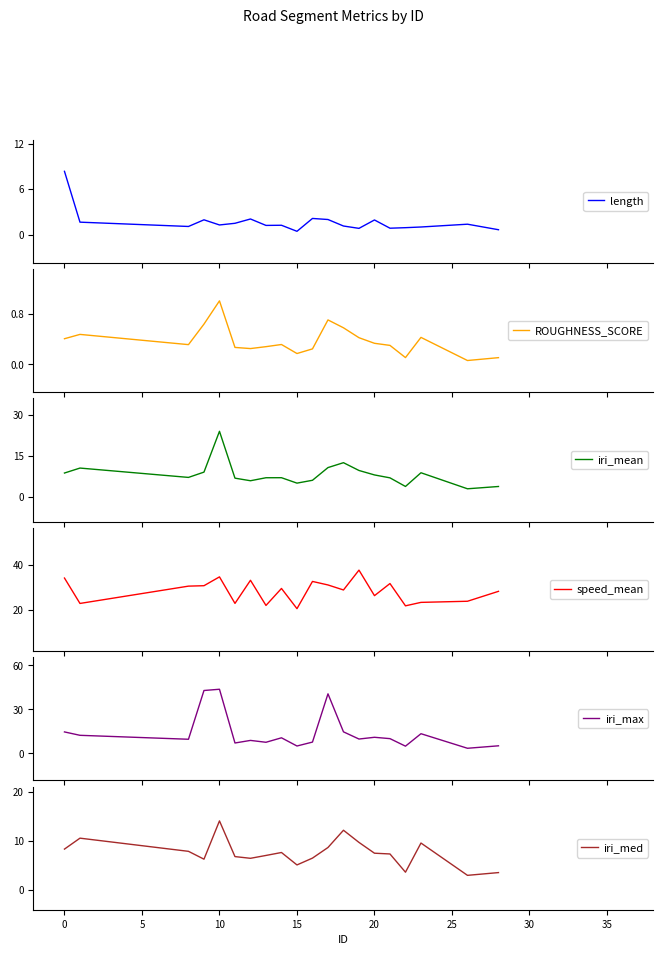

True or false: ROUGHNESS_SCORE and iri_med intersect in this chart.

False